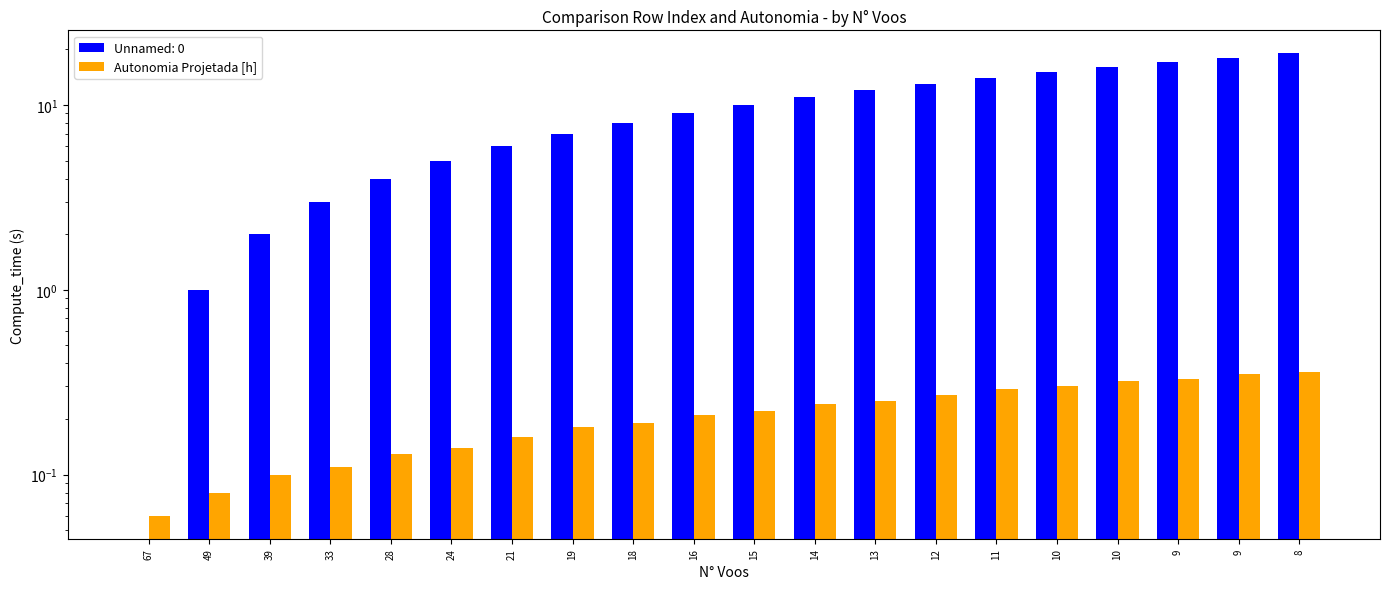

What is the difference between the second highest and minimum values?

0.3